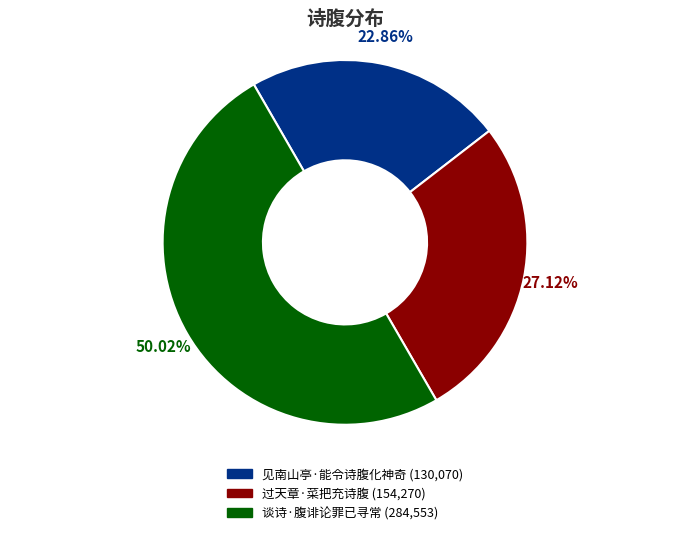

To the nearest percent, what percentage of the pie is 过天章·菜把充诗腹?

27%